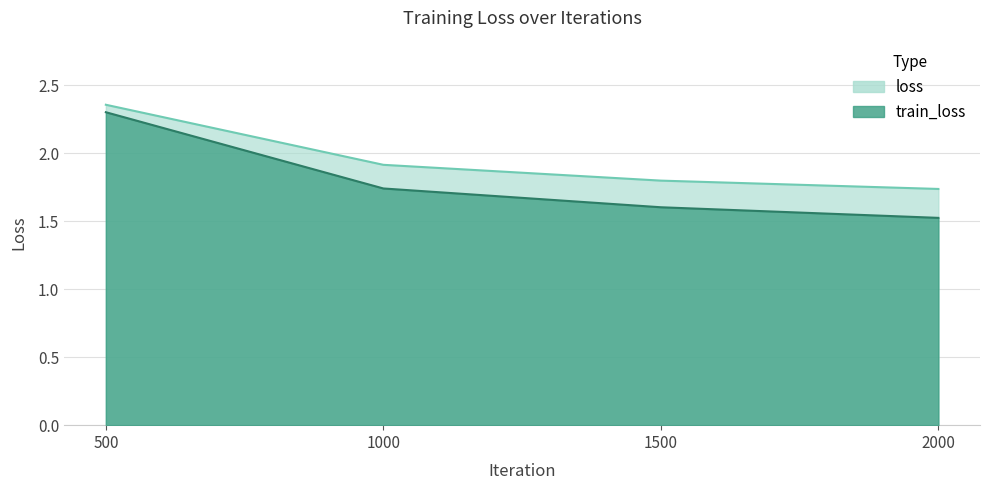

What is the minimum value for loss?

1.7